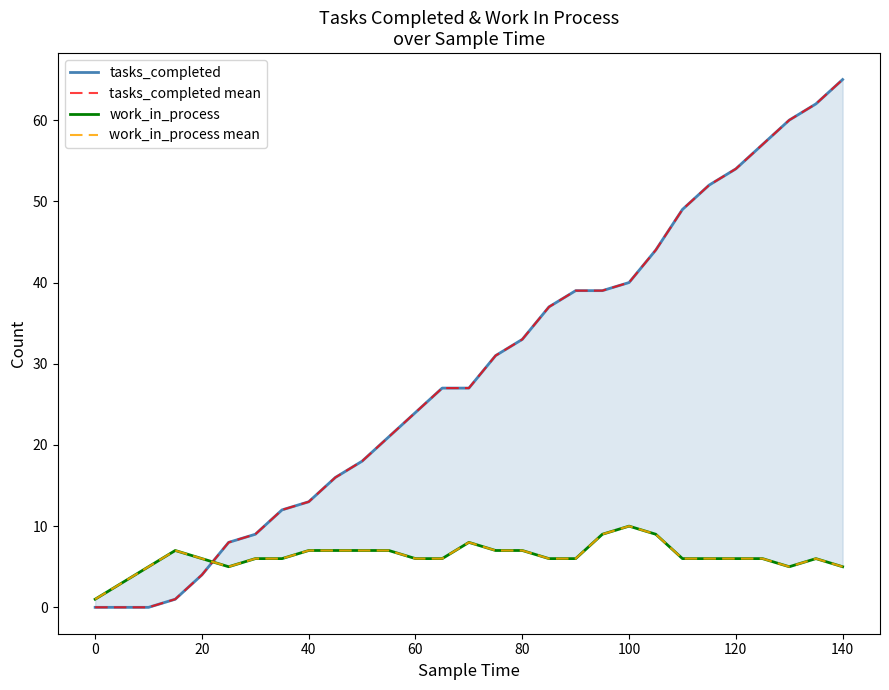

List the labels in order of tasks_completed value, smallest first.

−20, 0, 20, 40, 60, 80, 100, 120, 140, 160, 10, 11, 12, 13, 14, 15, 16, 17, 18, 19, 20, 21, 22, 23, 24, 25, 26, 27, 28